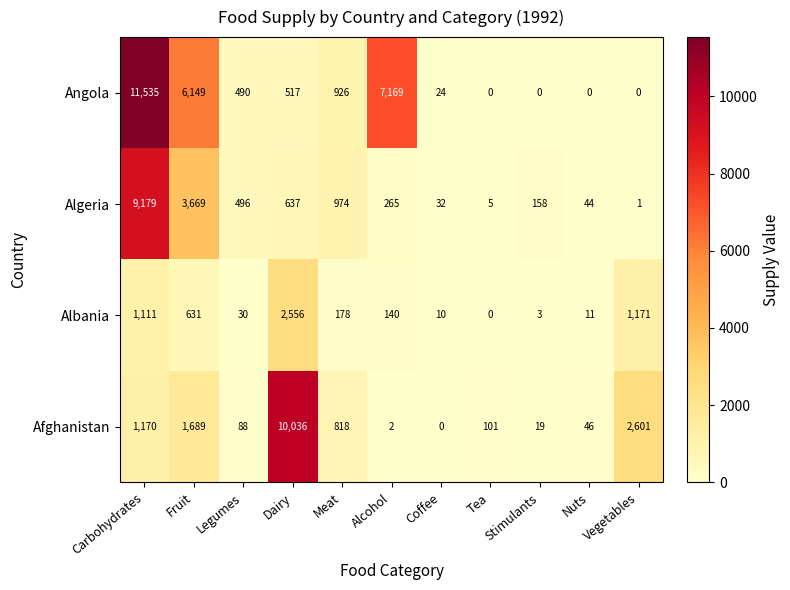

How many data points does each series have?

11